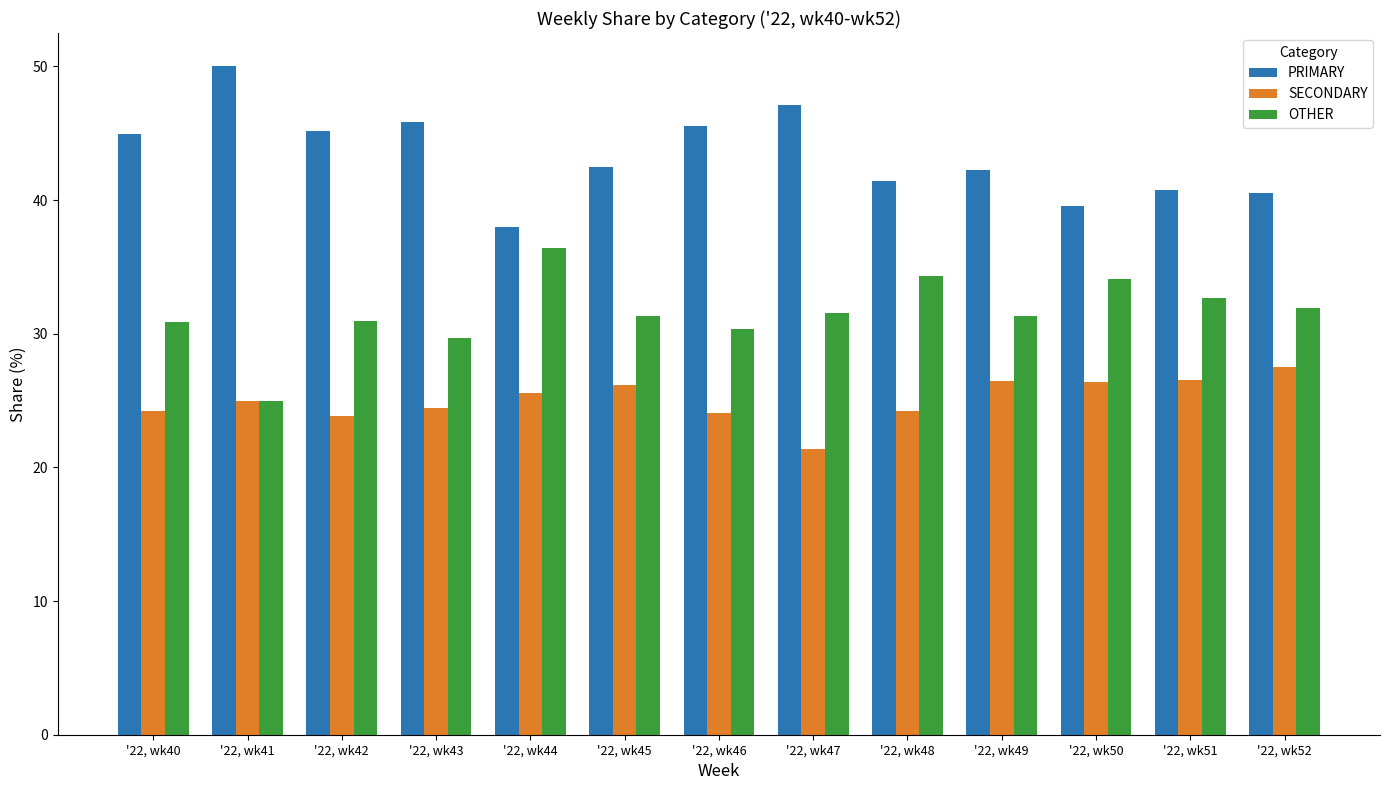

What is the maximum value for SECONDARY?

27.5